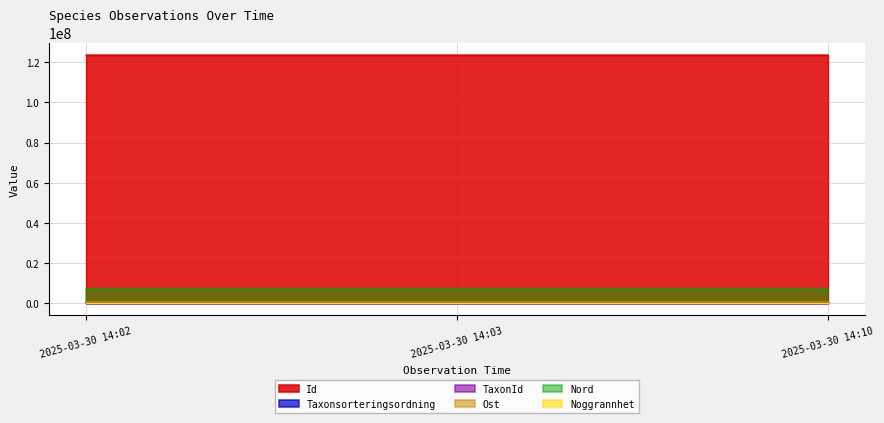

At how many categories does at least one series exceed 75421457?

3